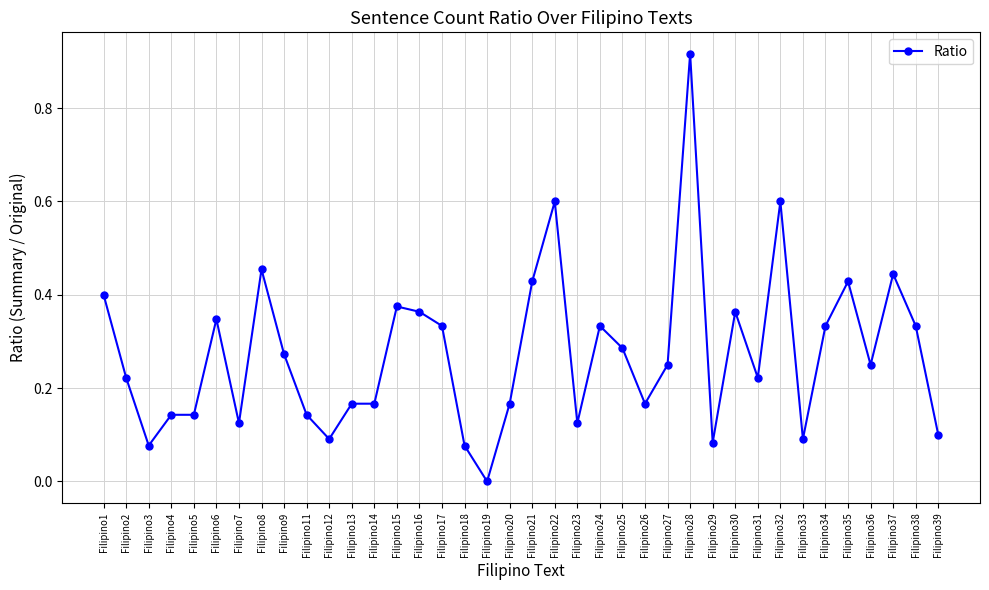

Is it true that the value at Filipino1 is 0.4?

True